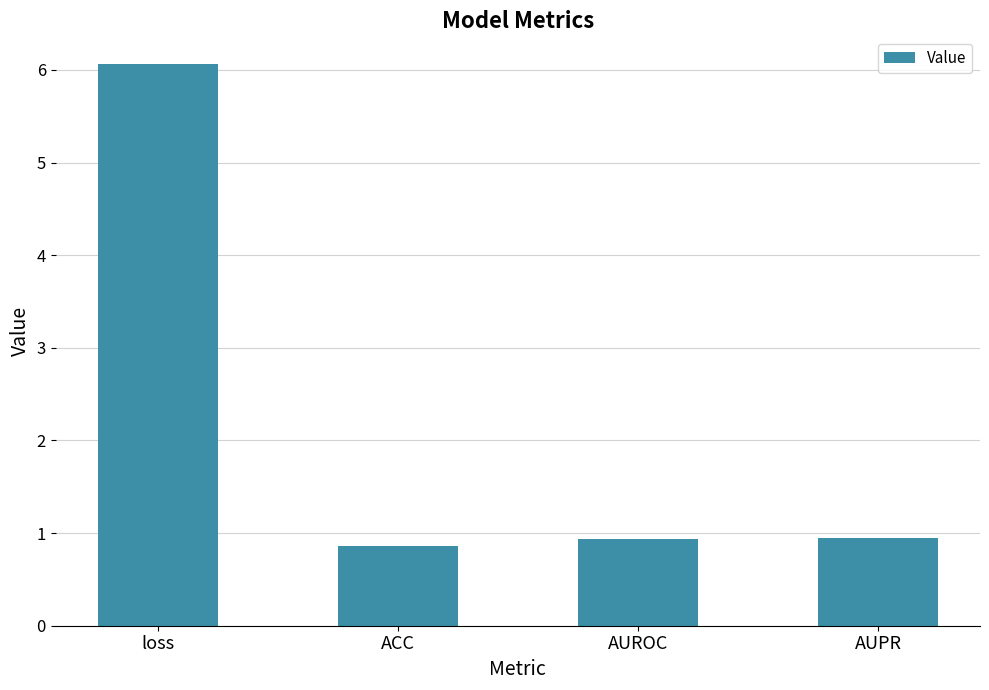

Reading right to left, what are all the values shown in this chart?

AUPR=0.9	AUROC=0.9	ACC=0.9	loss=6.1